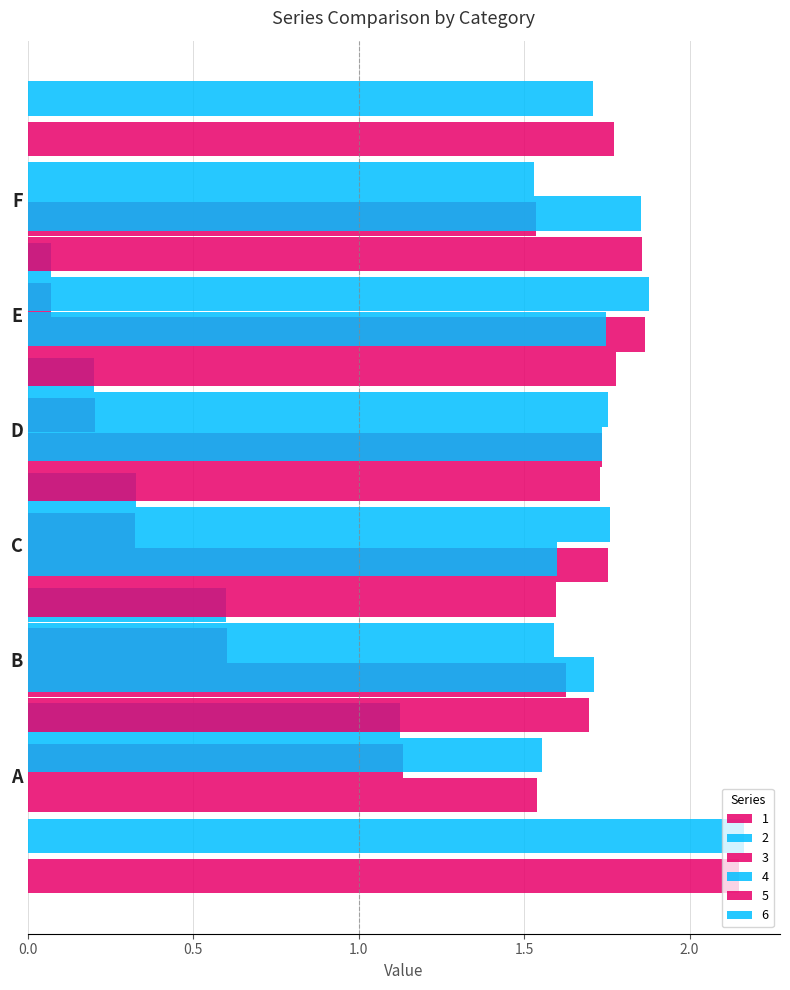

At how many categories does at least one series exceed 1?

6